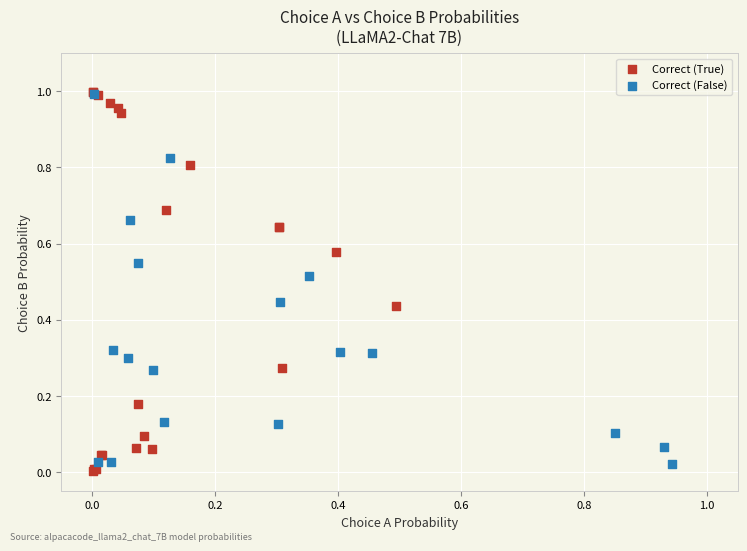

What are all the series names shown in the legend?

Correct (True), Correct (False)